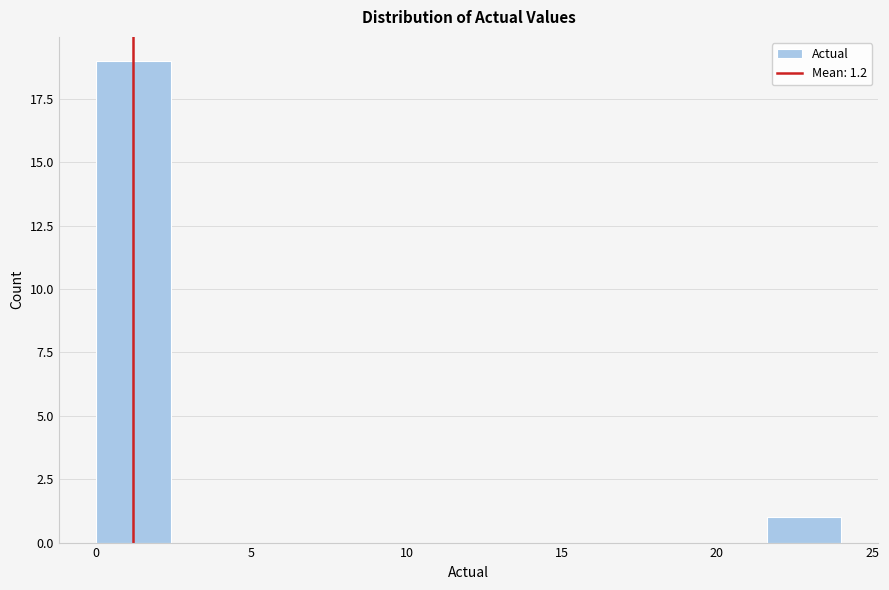

Over which range of the x-axis is the bar tallest?

0.0 to 2.4